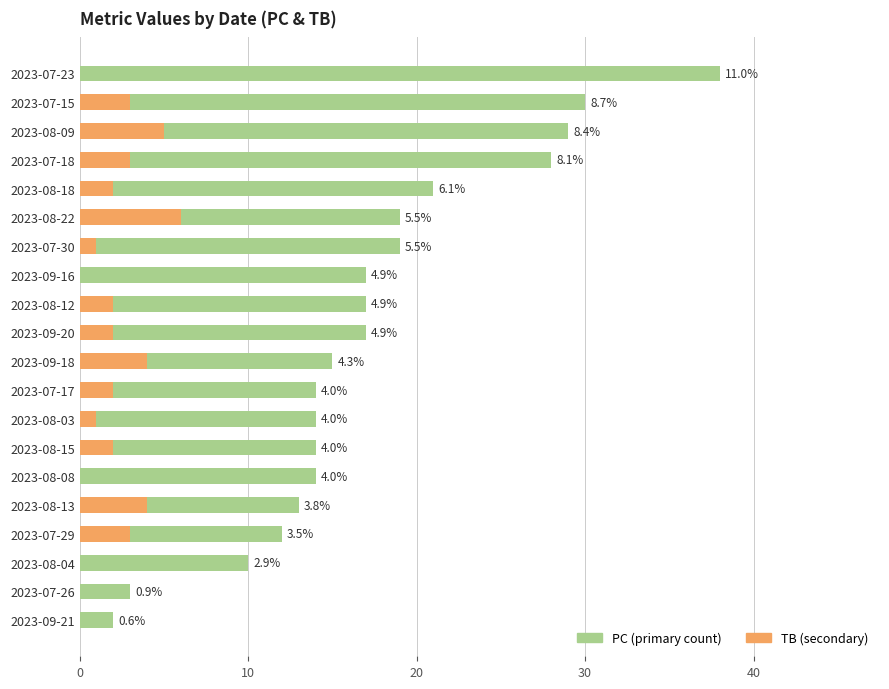

What are all the series names shown in the legend?

PC, TB